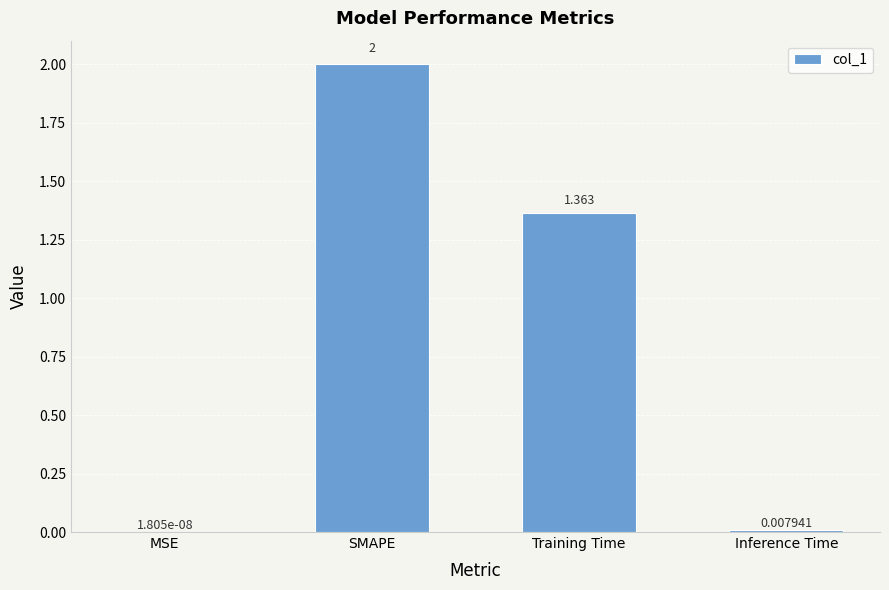

What is the average value?

0.8